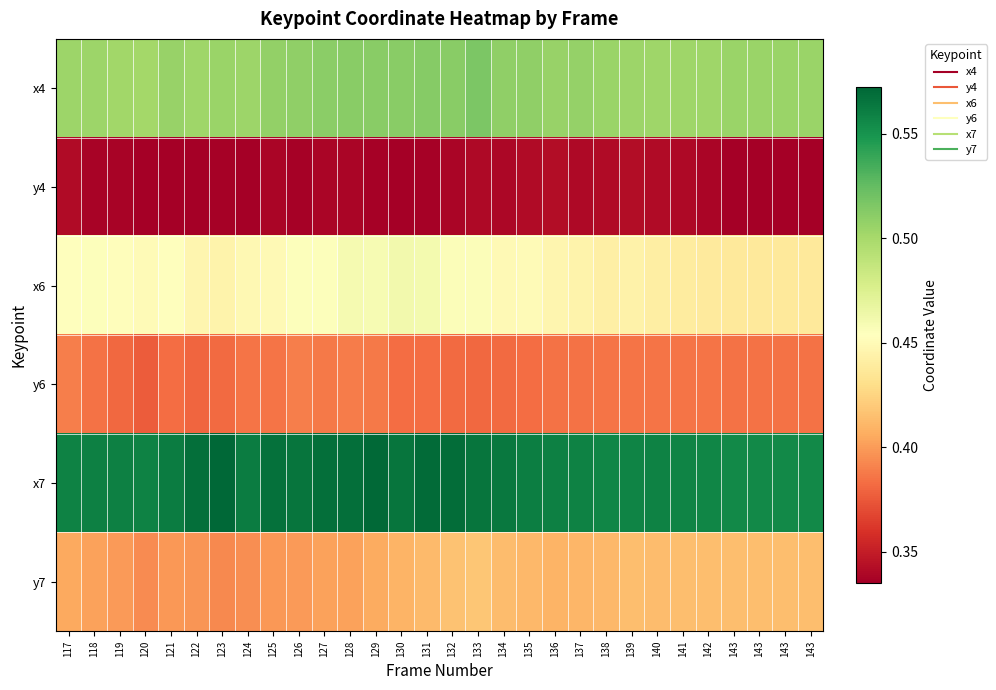

How many categories are shown in the chart?

30